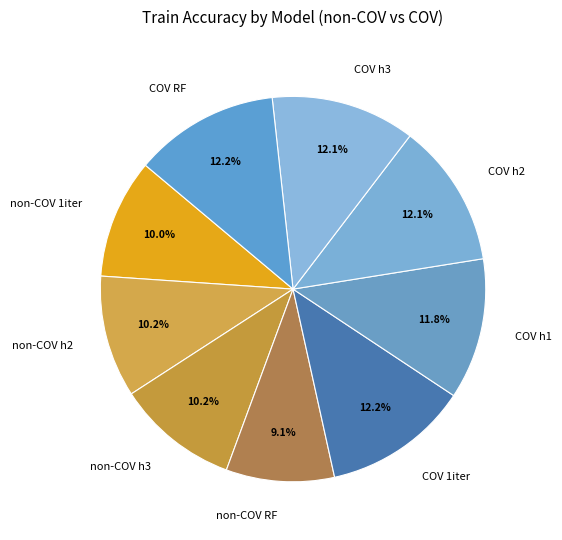

Does any single category account for the majority?

No